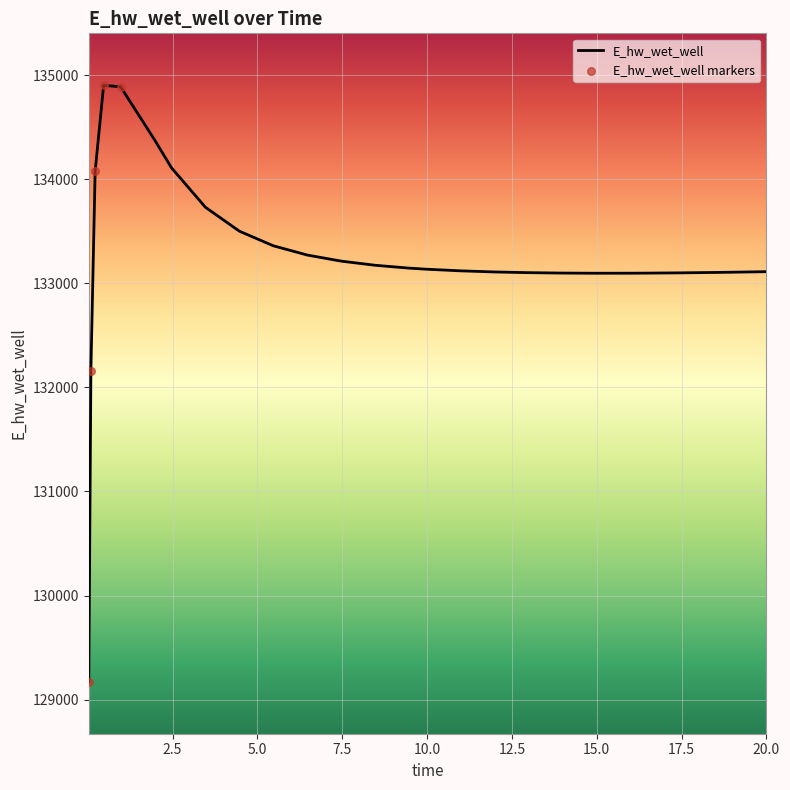

What is the difference between the maximum and minimum values?

5729.7